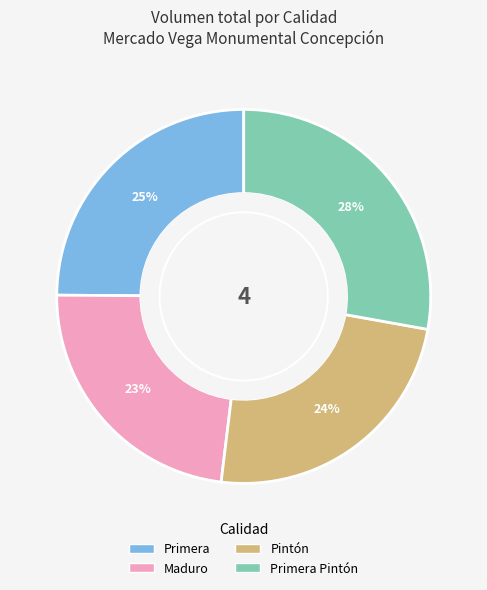

How many segments does this pie chart have?

4